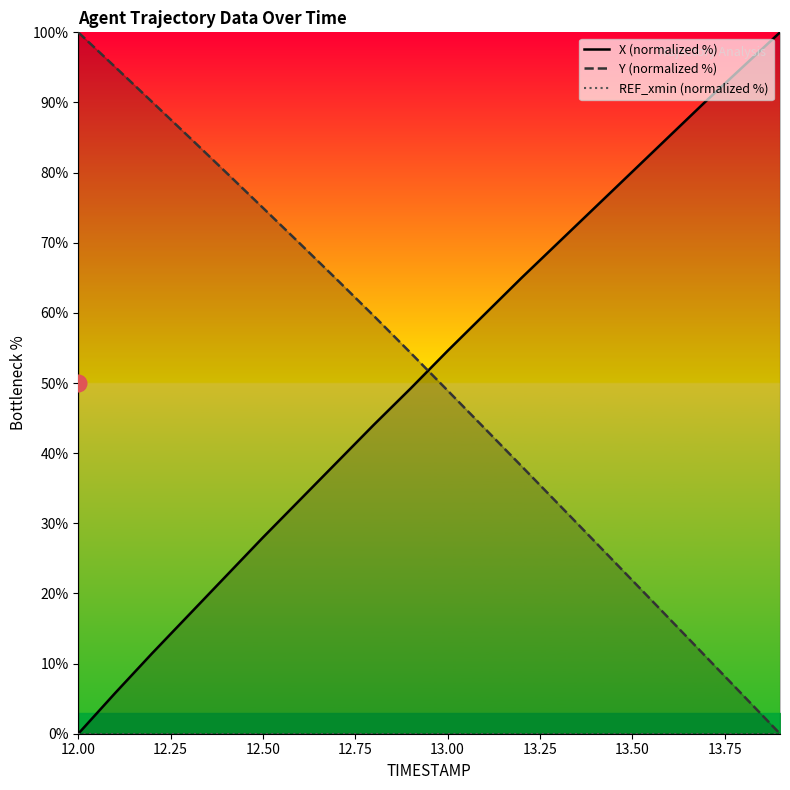

Count the number of data series in this chart.

3